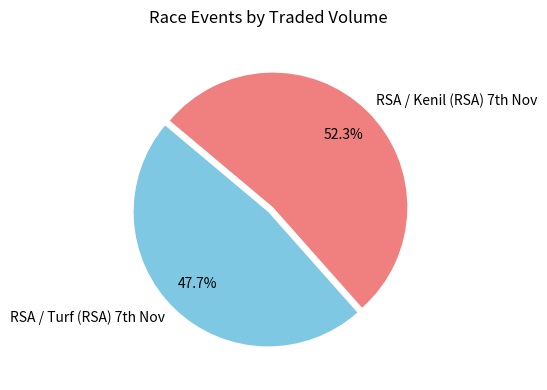

To the nearest percent, what is the difference between the largest and smallest slice percentages?

5%